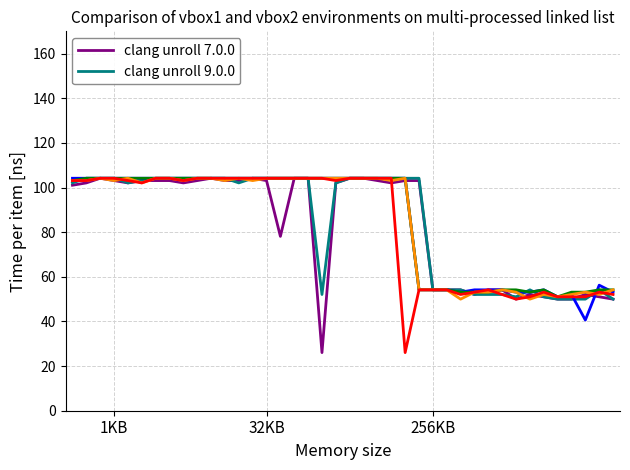

What is the smallest value displayed?

26.0